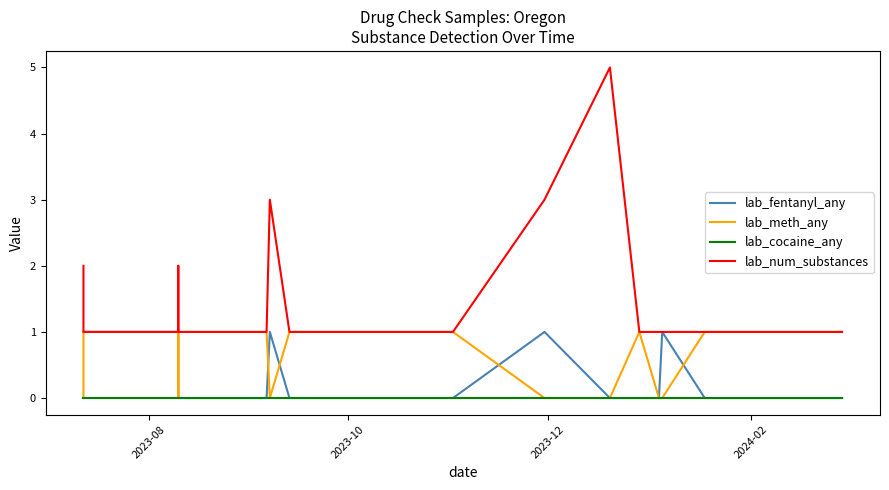

What are all the series names shown in the legend?

lab_fentanyl_any, lab_meth_any, lab_cocaine_any, lab_num_substances